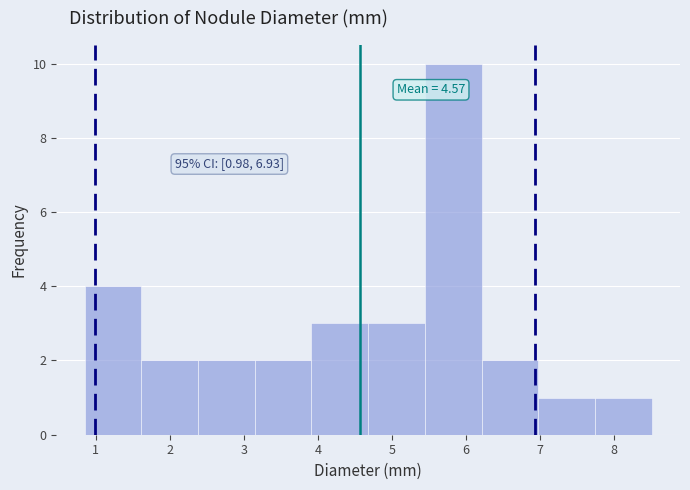

Over which range of the x-axis is the bar tallest?

5.4 to 6.2